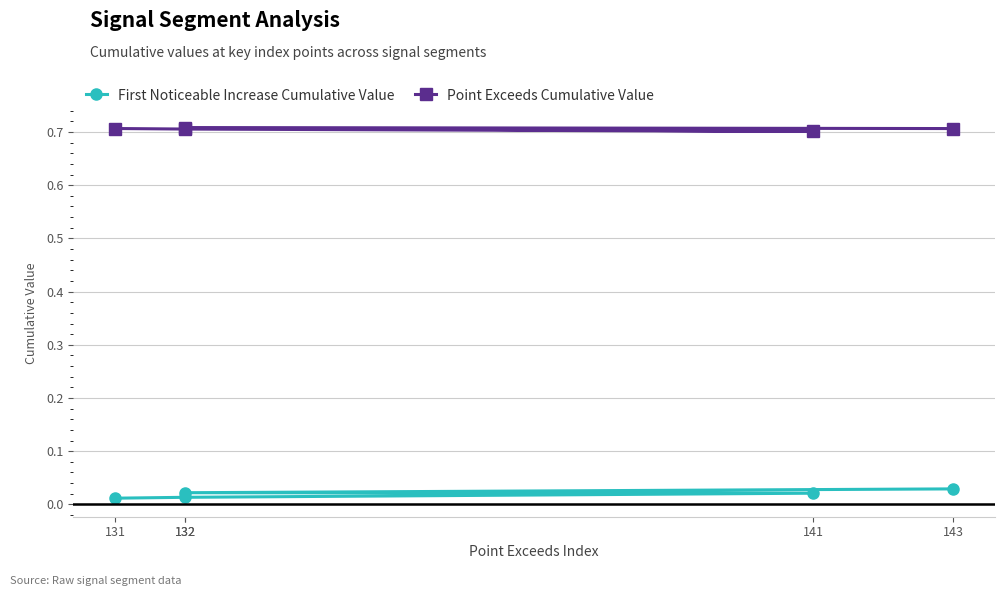

Reading left to right, what are all the values shown in this chart?

First Noticeable Increase Cumulative Value: 0.0	0.0	0.0	0.0	0.0
Point Exceeds Cumulative Value: 0.7	0.7	0.7	0.7	0.7